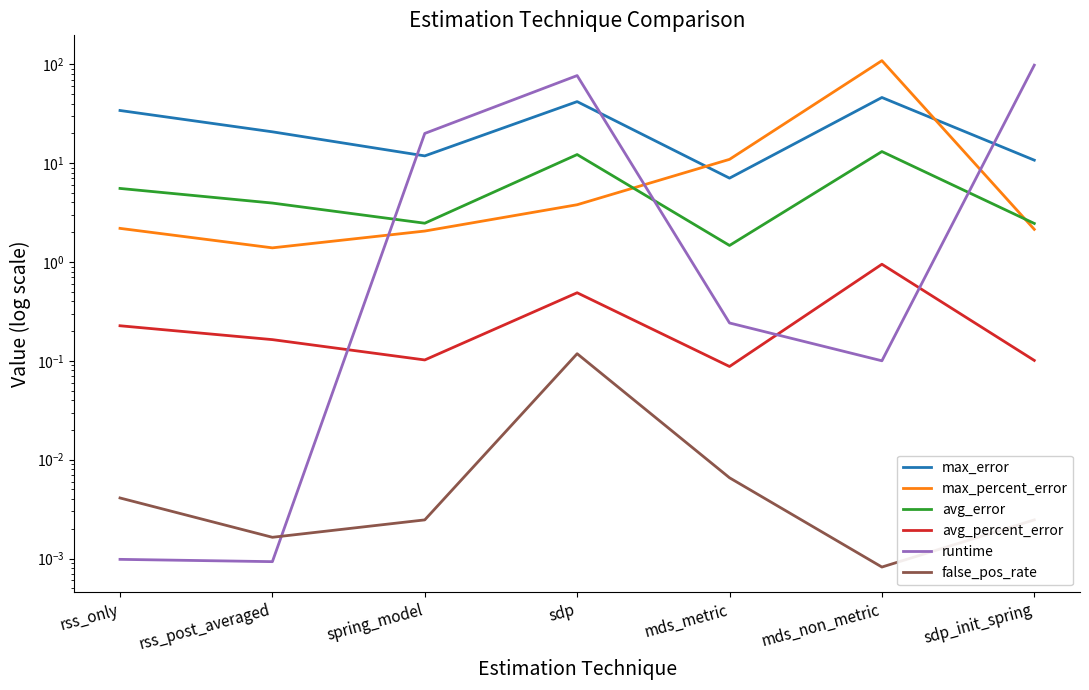

How many interior local peaks does the avg_error series have?

2